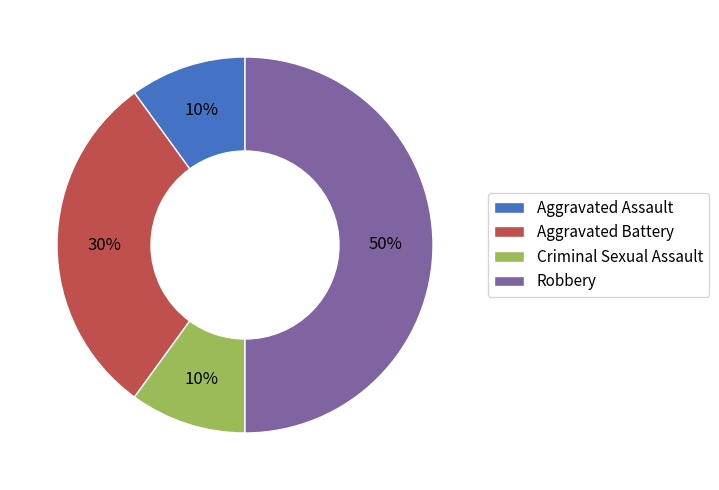

Do Aggravated Assault and Robbery together represent more than half of the pie?

Yes